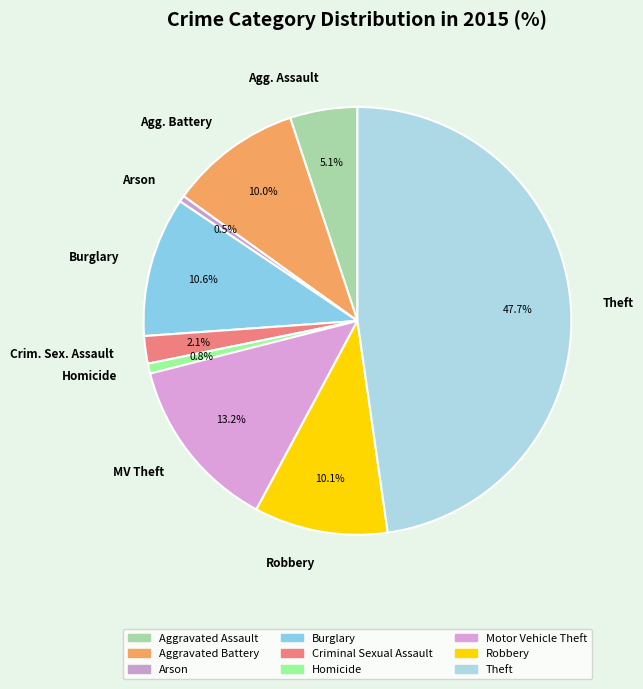

Does any single category account for the majority?

No